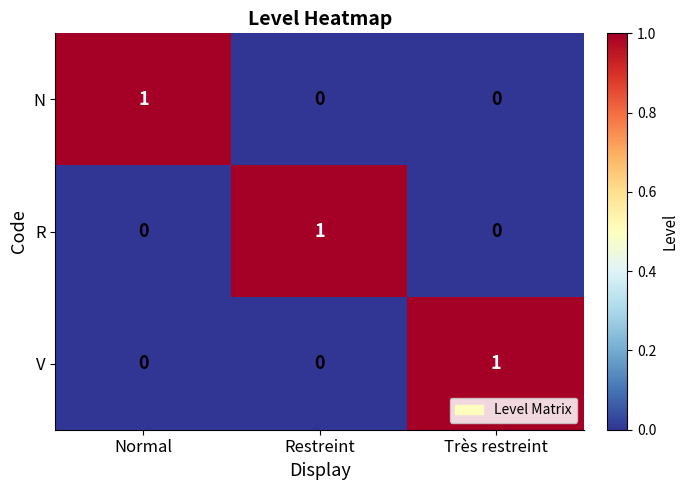

The value of V at Très restreint is 1. True or false?

True